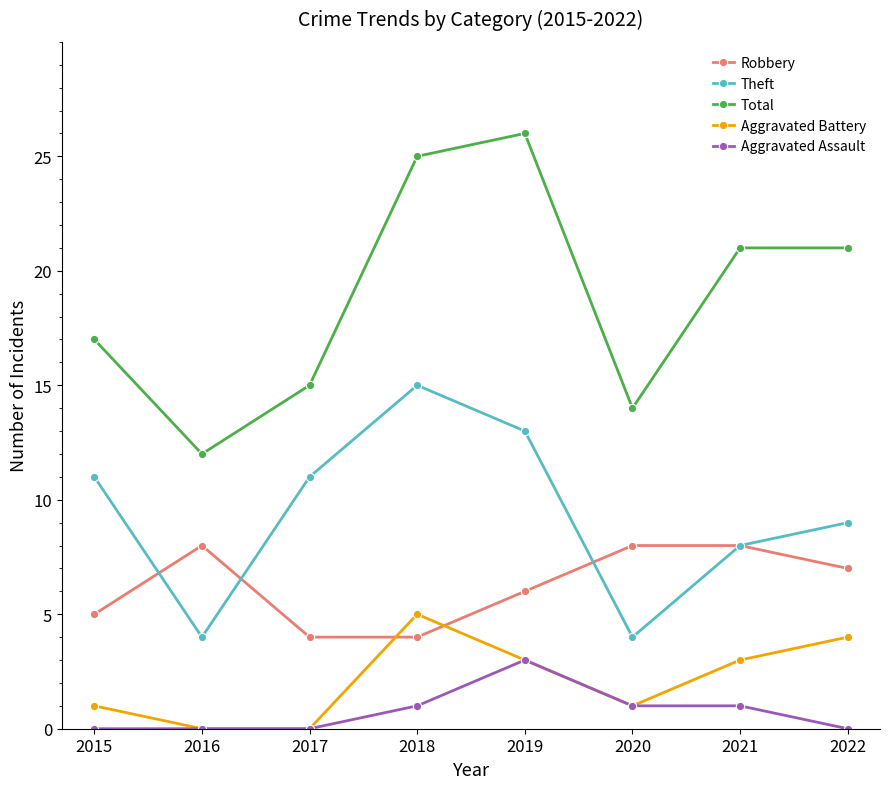

What is the average value of the Aggravated Assault series?

1